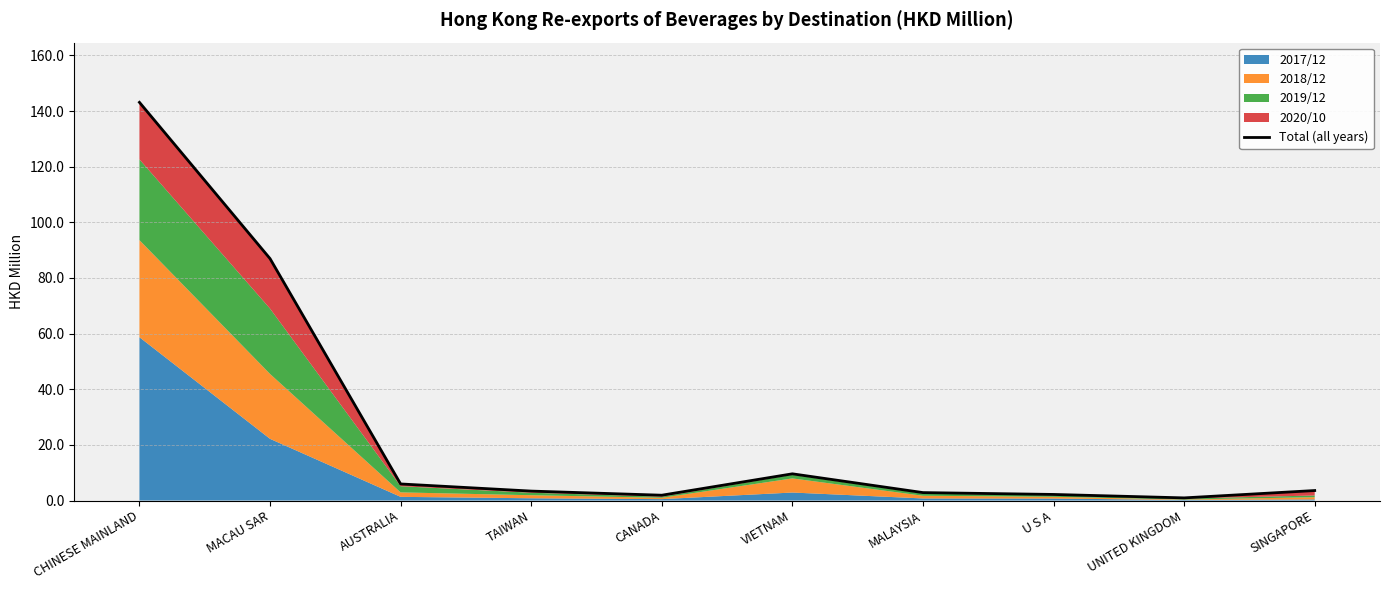

Approximately how many times larger is the value at MACAU SAR compared to U S A?

39.8